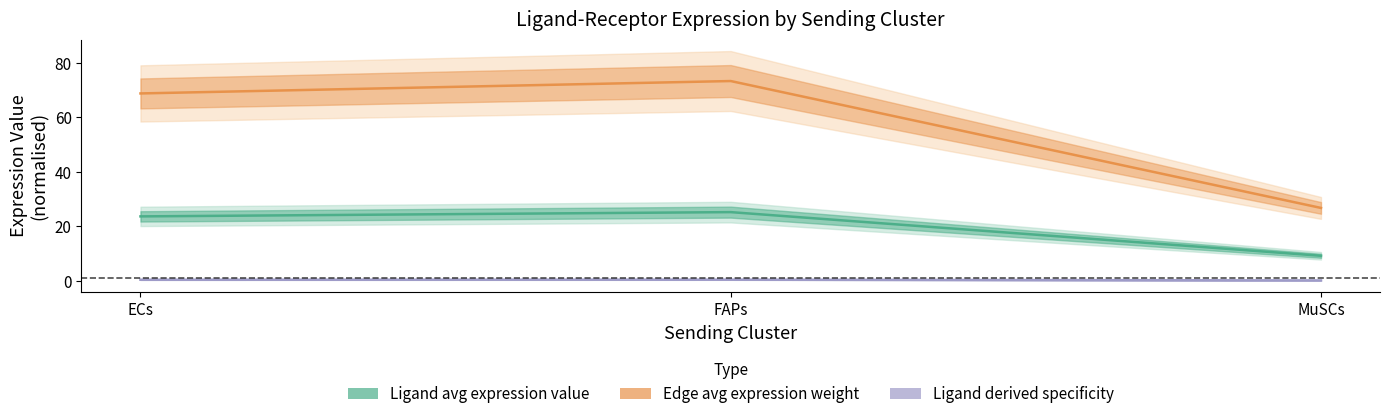

Count the number of categories in the chart.

3